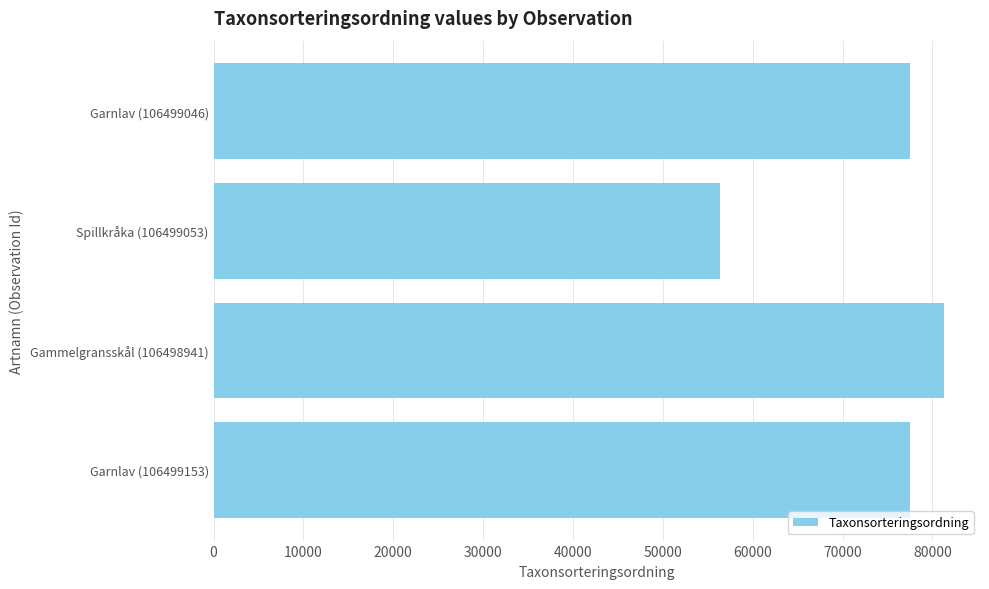

What is the sum of all values?

292659